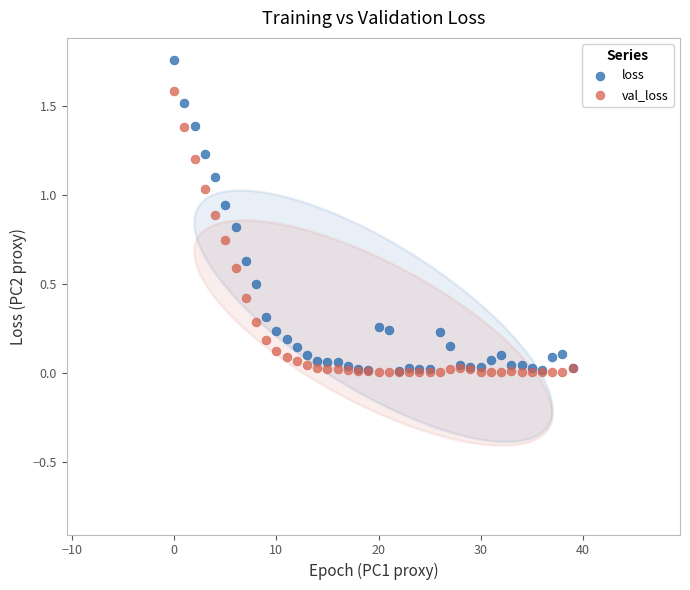

Which series contains the highest Y value?

loss